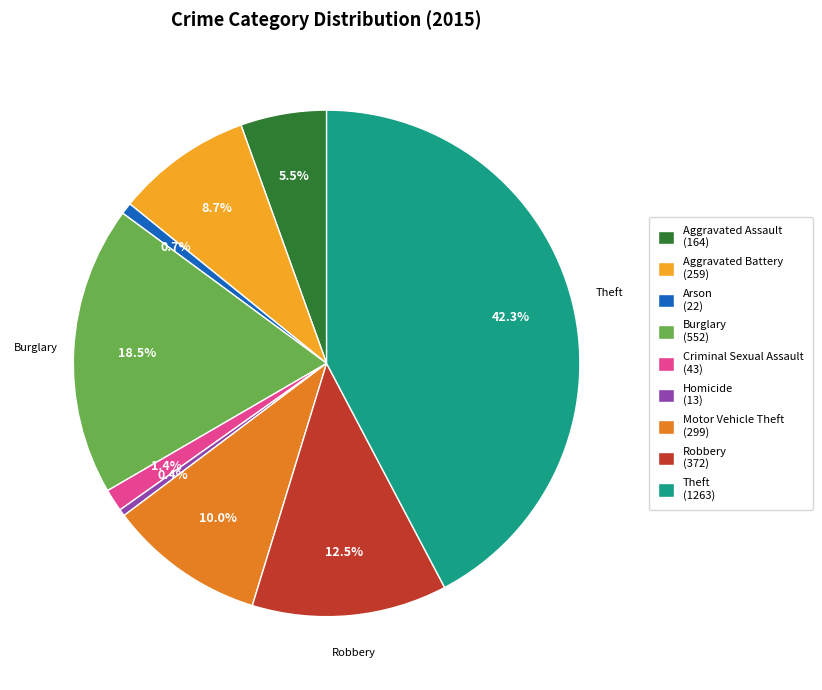

What is the ratio of the value at Motor Vehicle Theft (299) to the value at Burglary (552)?

0.5